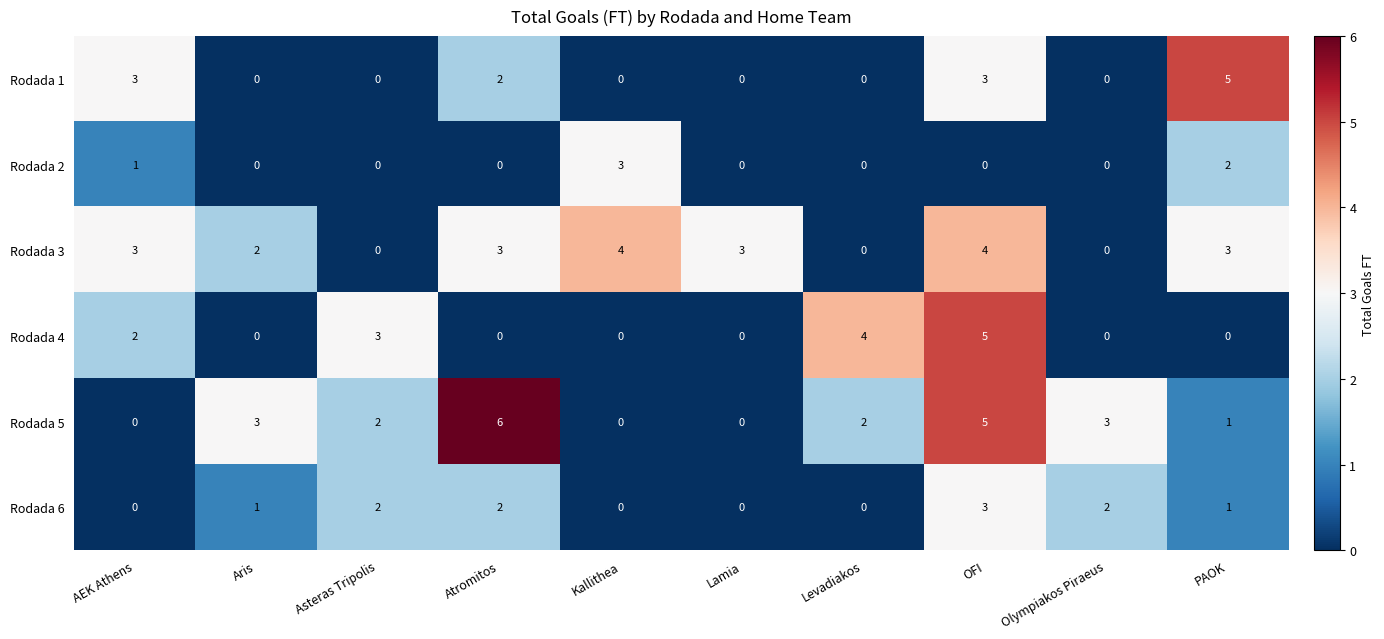

What is the difference between the maximum and minimum values in the Rodada 5 series?

6